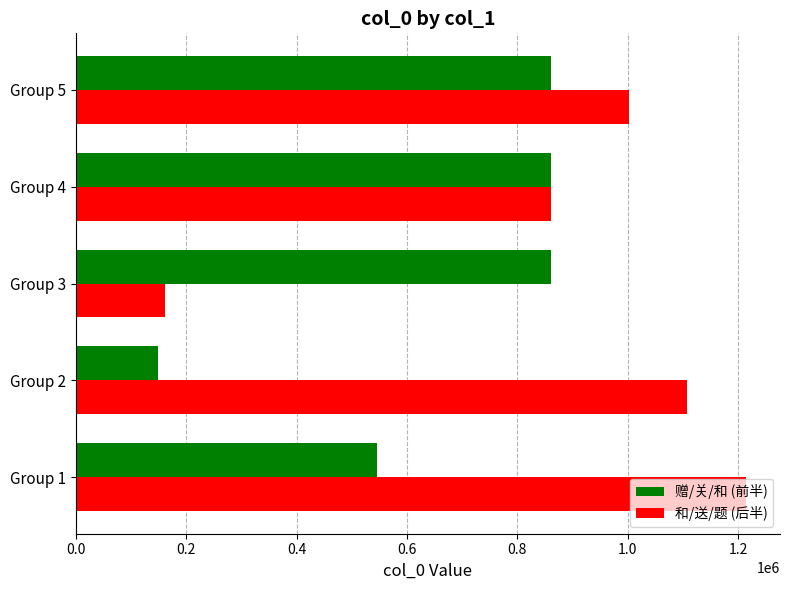

What is the average value of the 赠/关/和 (前半) series?

655579